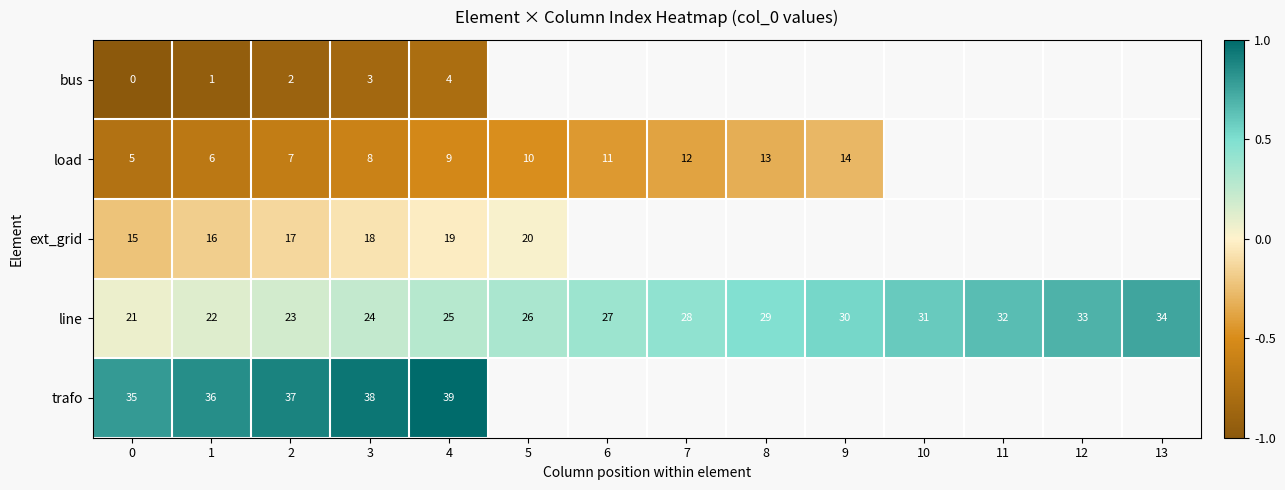

At 4, list the series in order from largest to smallest.

trafo, line, ext_grid, load, bus